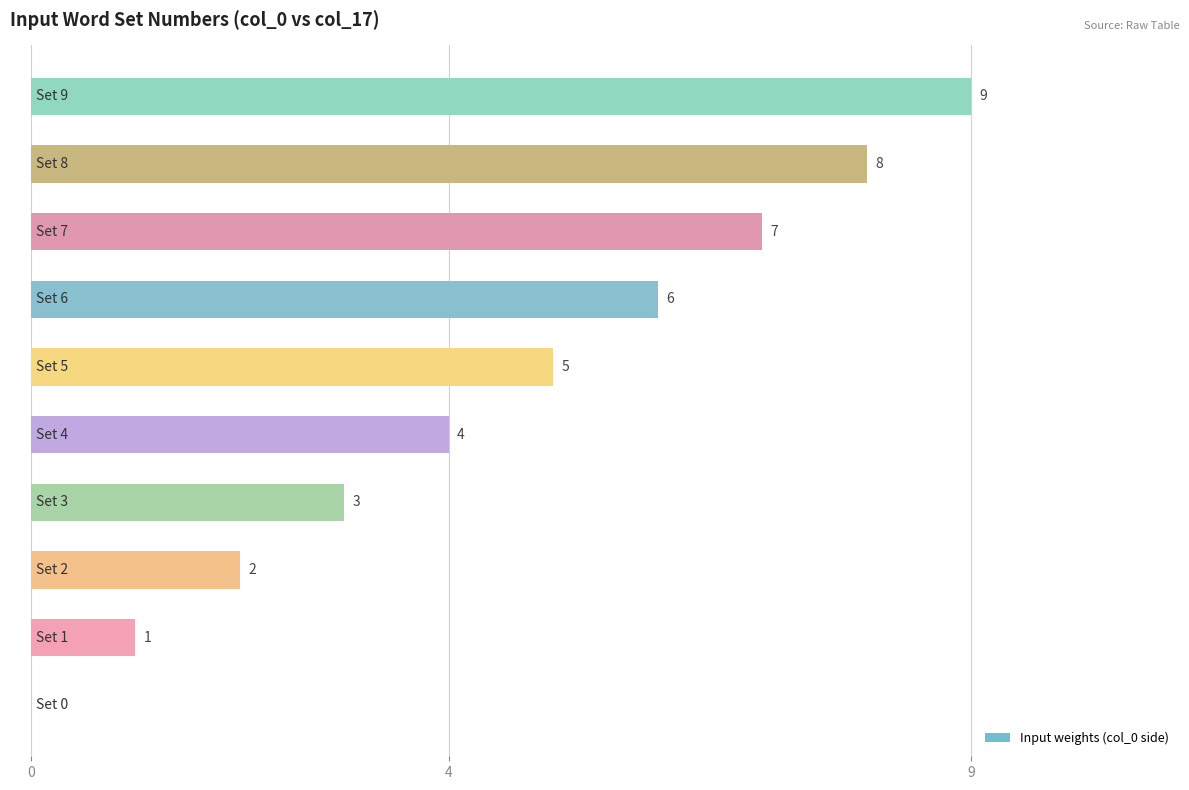

How many values are between 2 and 7?

6